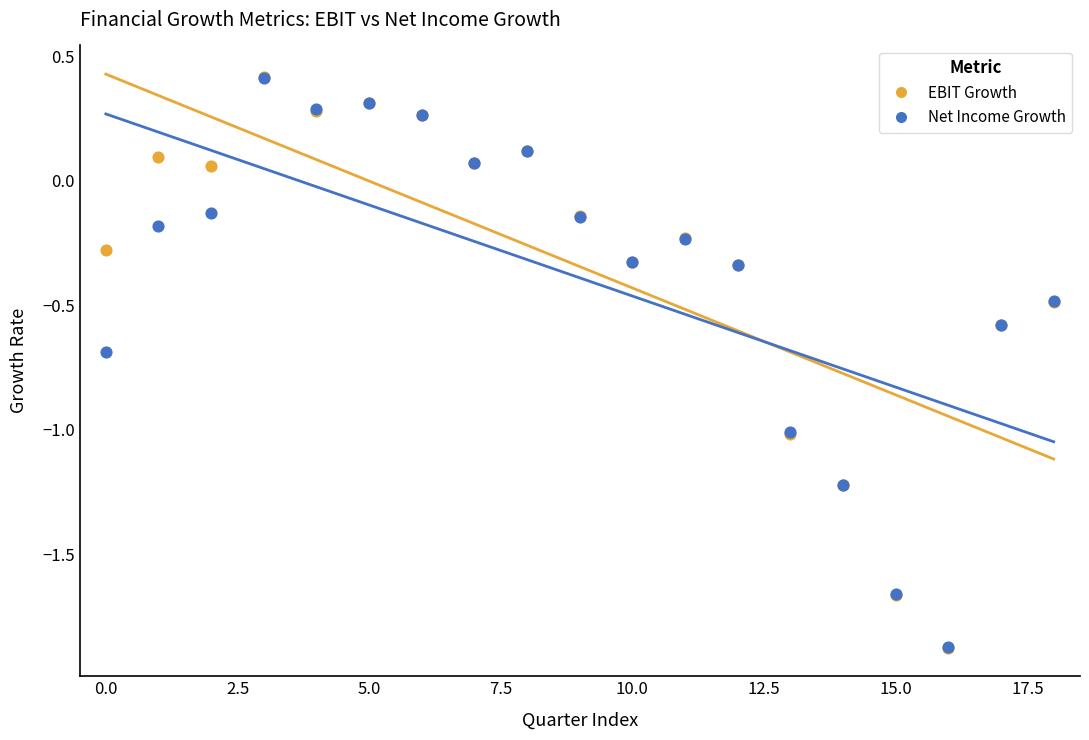

What are all the series names shown in the legend?

EBIT Growth, Net Income Growth